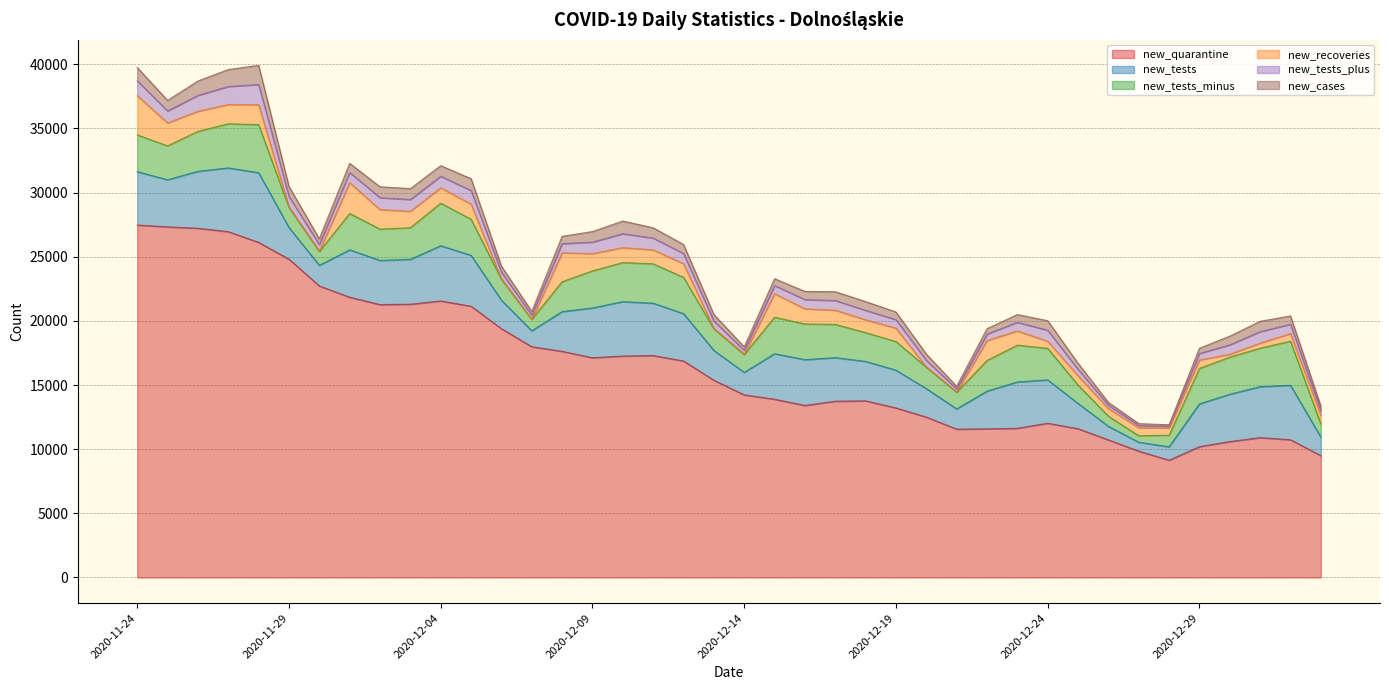

At which label is new_tests_minus closest to 2128?

2020-12-19